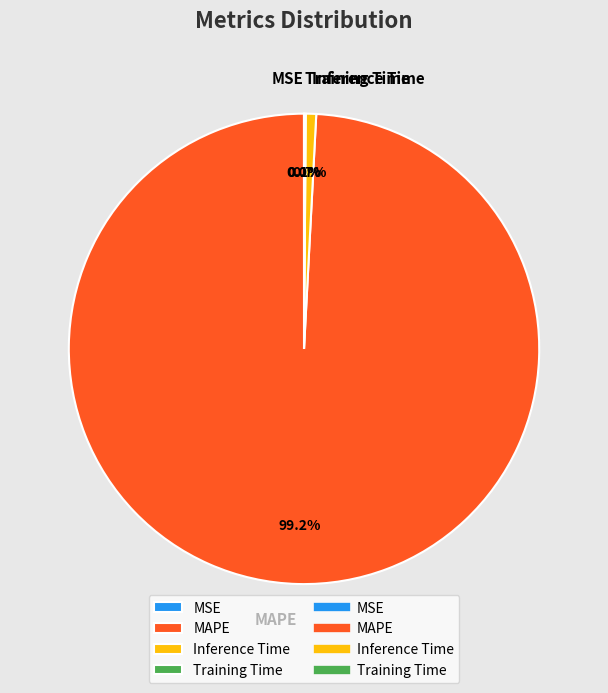

Do Inference Time and MAPE together represent more than half of the pie?

Yes